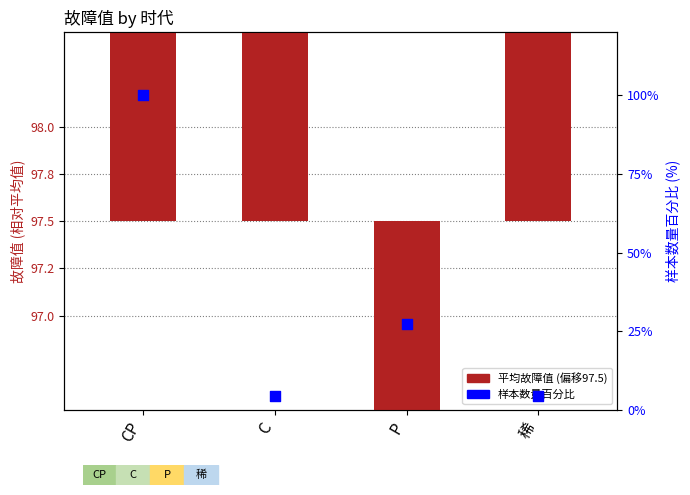

Which series reaches the minimum Y coordinate?

平均故障值 (偏移)